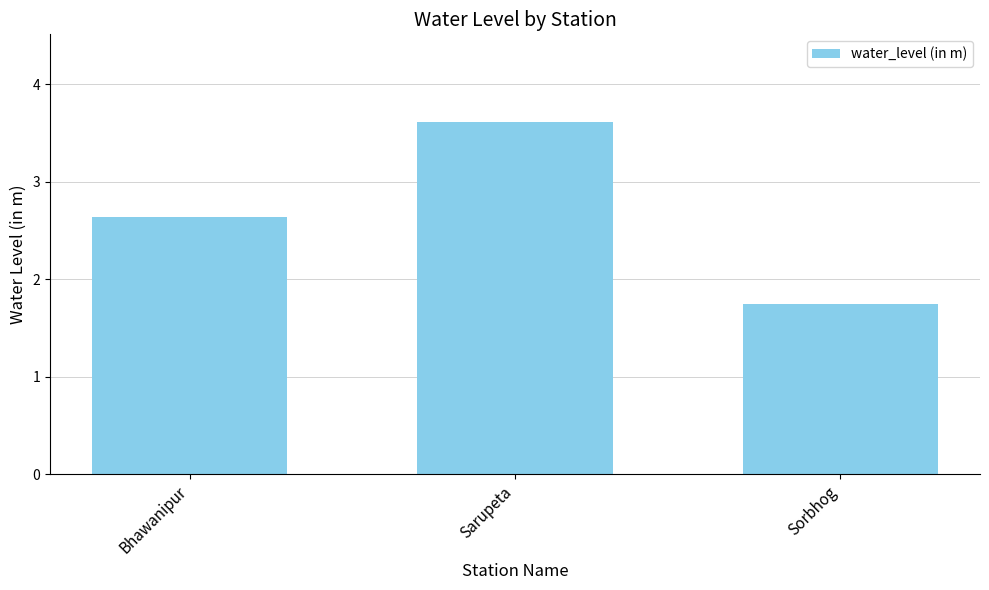

What is the approximate value at Sarupeta?

3.6